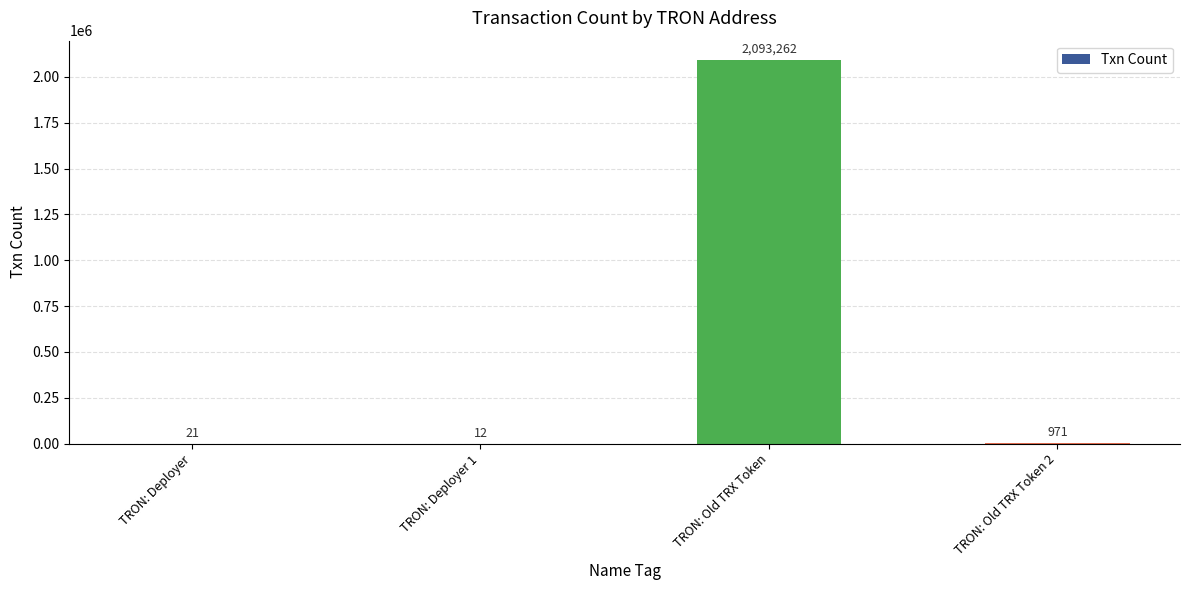

What is the sum of the values at TRON: Old TRX Token and TRON: Deployer 1?

2093274